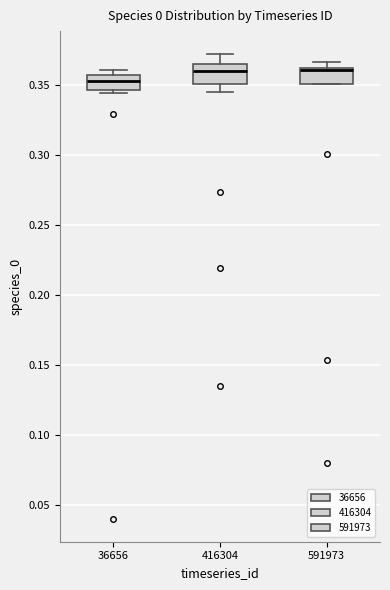

Where is the upper edge of the box at x = 591973 on the y-axis? The values are not printed on the chart, so give them approximately, as read against the axis.

0.360